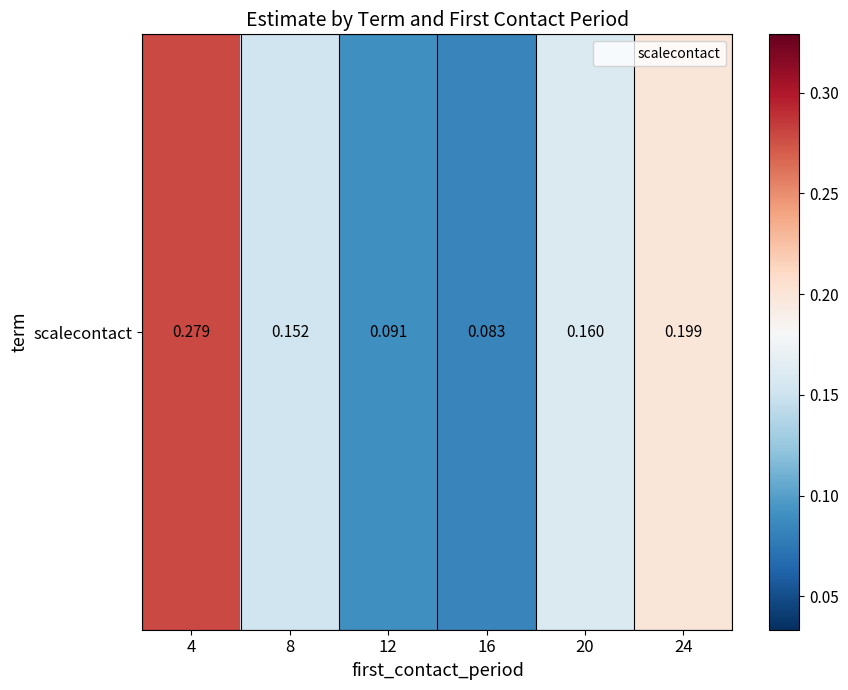

Rank the categories by value from lowest to highest.

16, 12, 8, 20, 24, 4